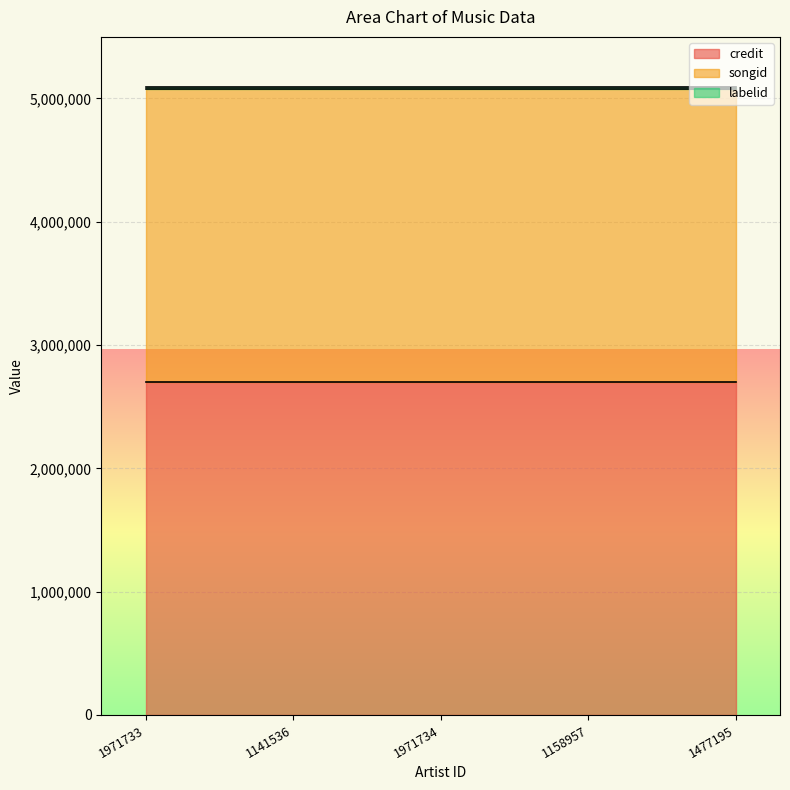

True or false: credit has a value of 819323 at 1971734.

False